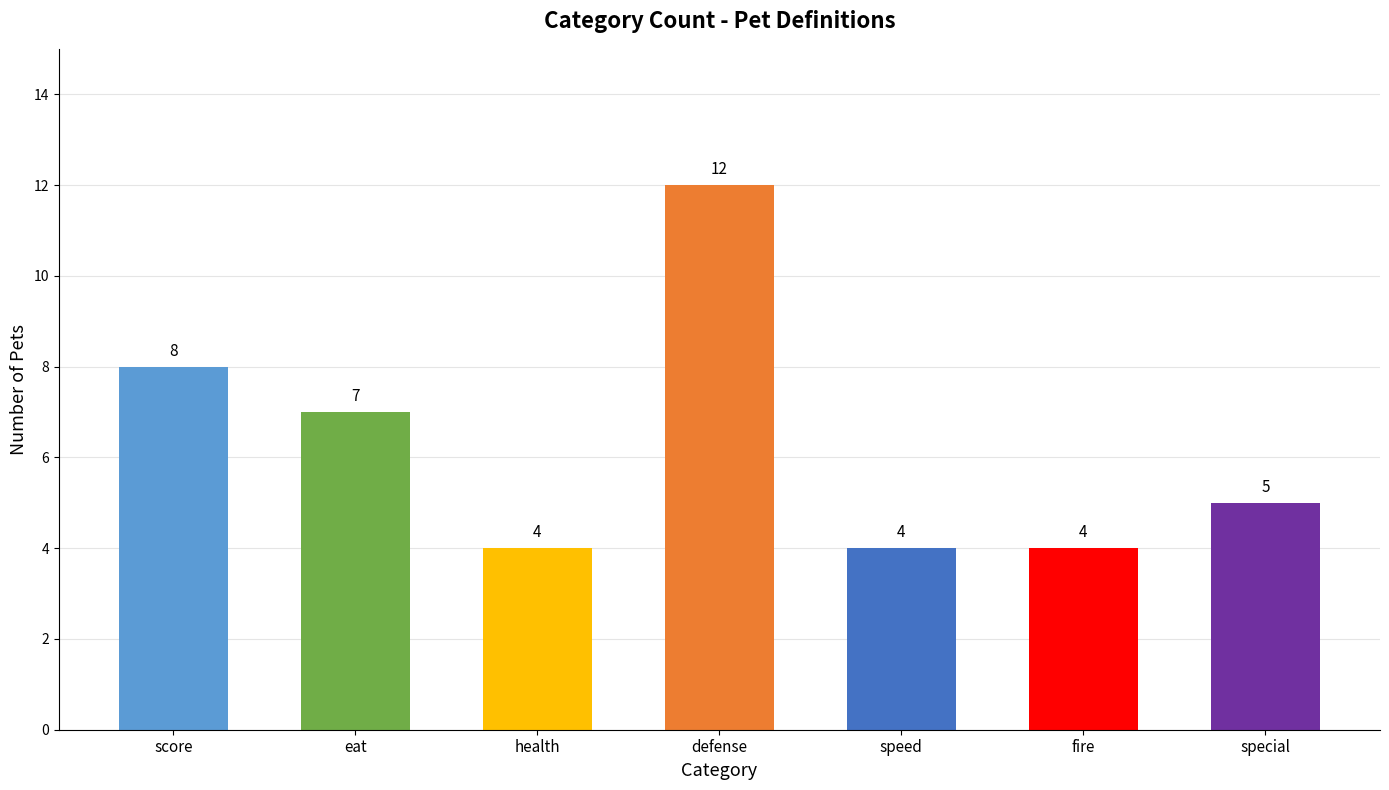

Reading right to left, what are all the values shown in this chart?

special=5	fire=4	speed=4	defense=12	health=4	eat=7	score=8